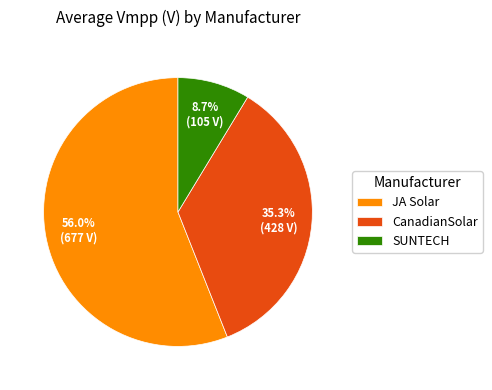

Is there any slice that represents more than half of the pie?

Yes